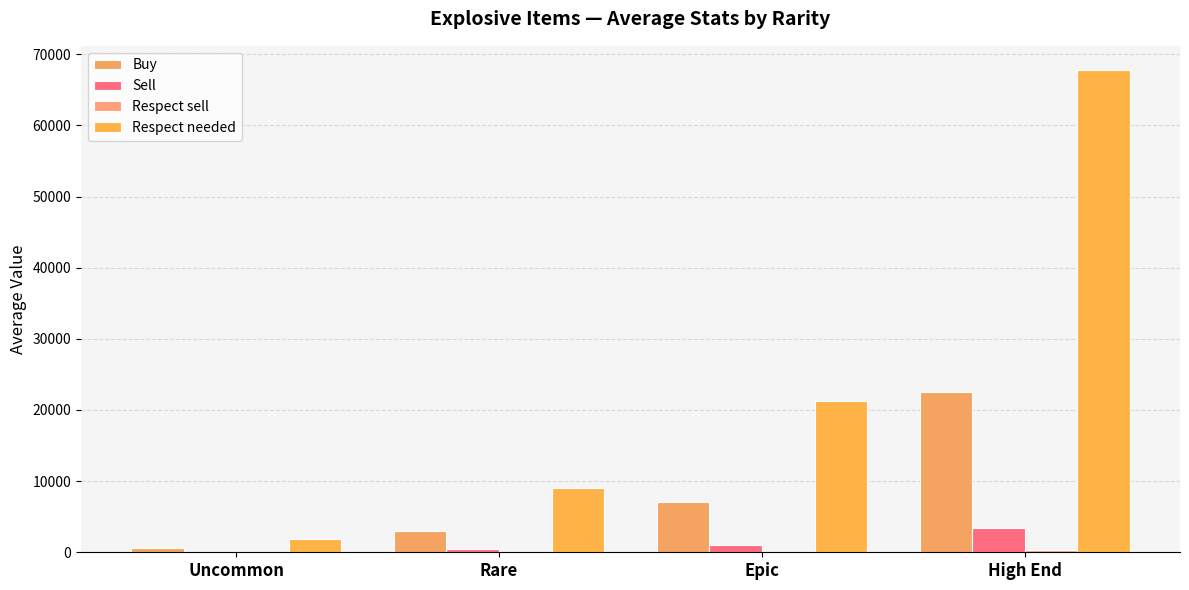

Are the bars grouped side by side (vs. stacked)?

Yes